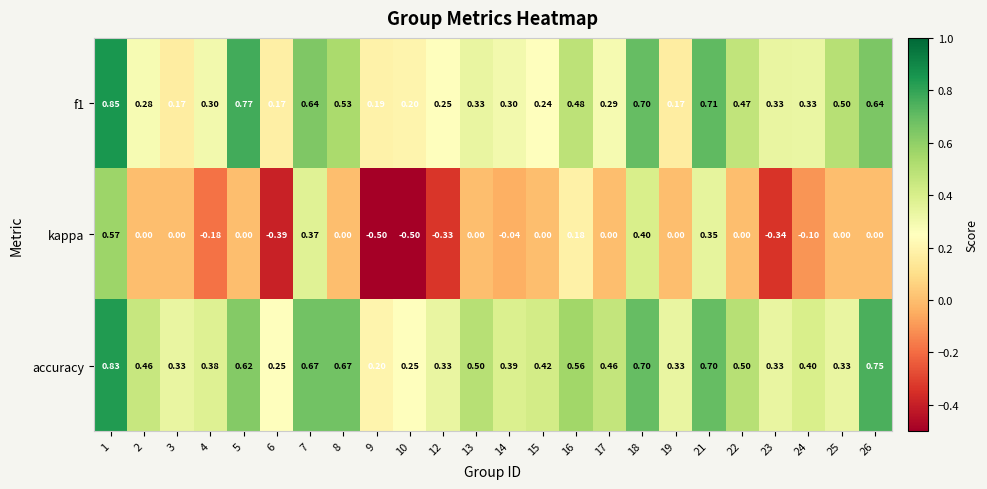

Count the number of data series in this chart.

3